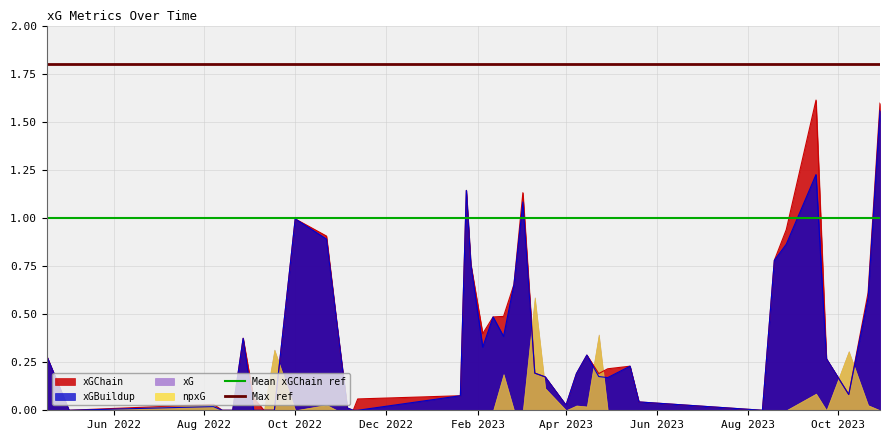

What is the sum of the Max ref values at Jun 2022 and Aug 2022?

3.6